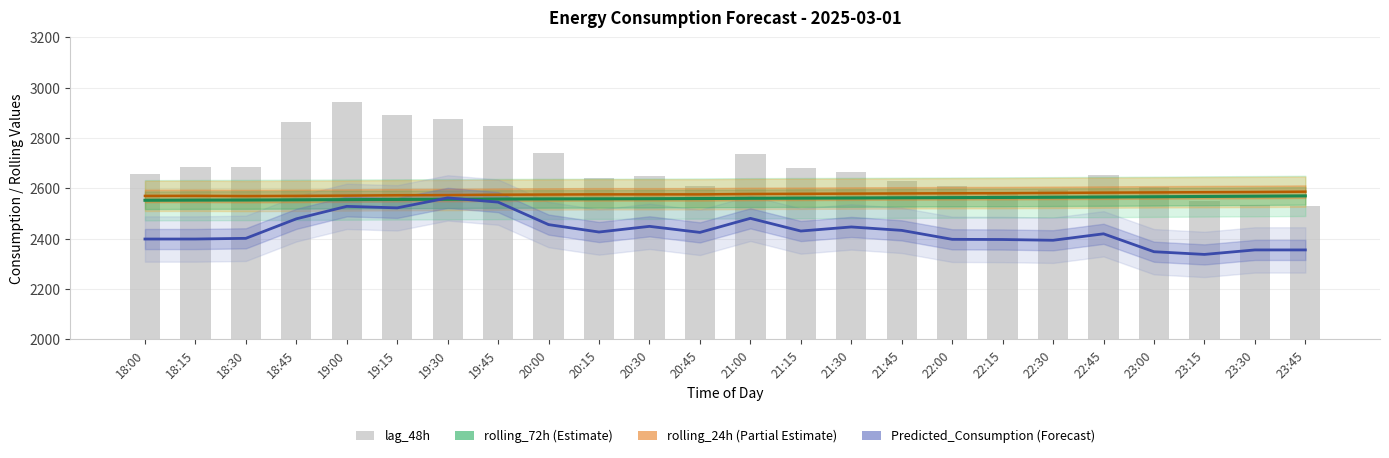

At which label is lag_48h closest to 2738?

20:00